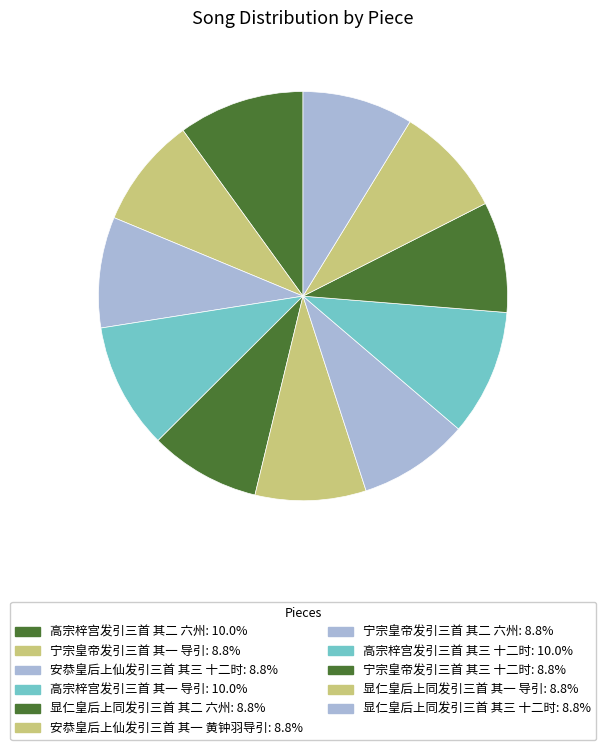

To the nearest percent, what percentage of the pie is 宁宗皇帝发引三首 其一 导引?

9%